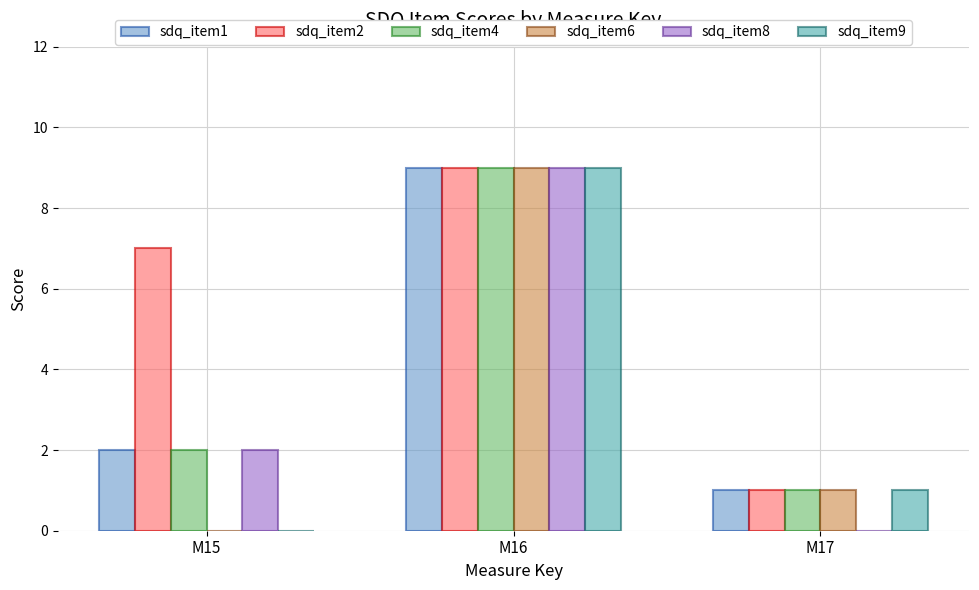

At which label is sdq_item8 closest to 4?

M15